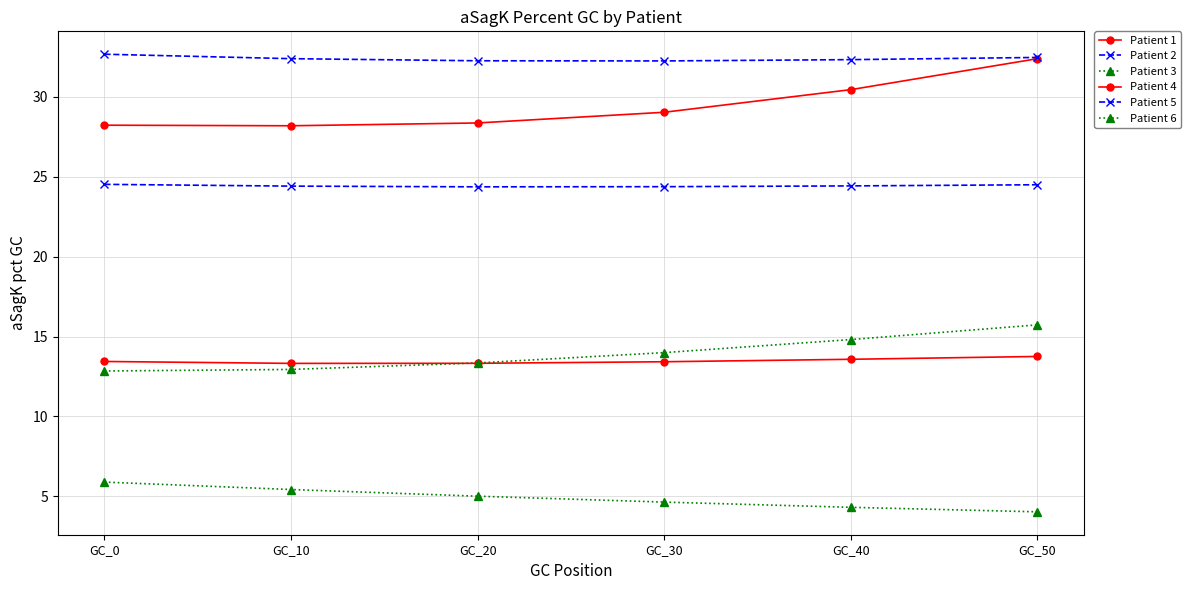

True or false: Patient 1 and Patient 3 cross at least once.

False